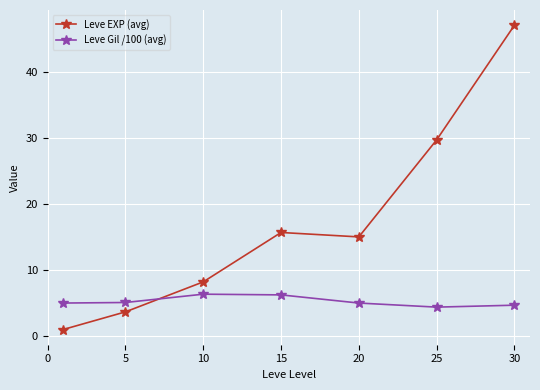

Which series has the largest total across all categories?

Leve EXP (avg)